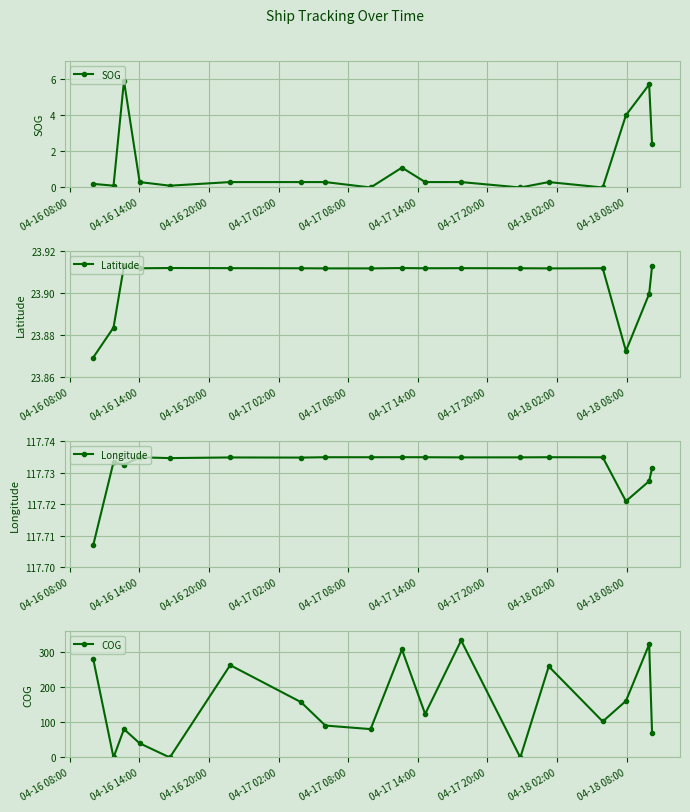

List the series in order of their peak value, highest first.

COG, Longitude, Latitude, SOG